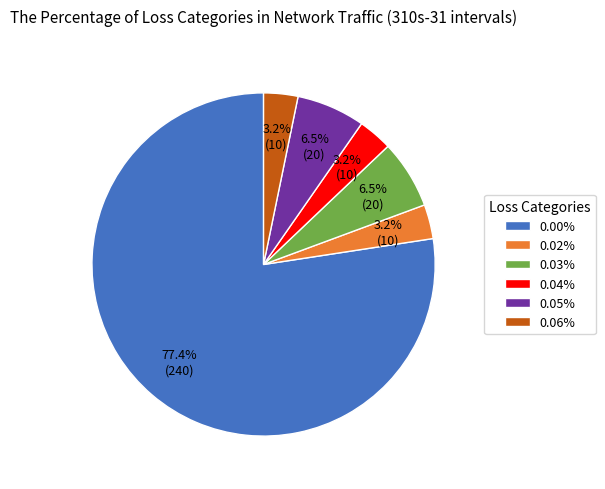

What percentage is NOT represented by 0.04%?

96.8%